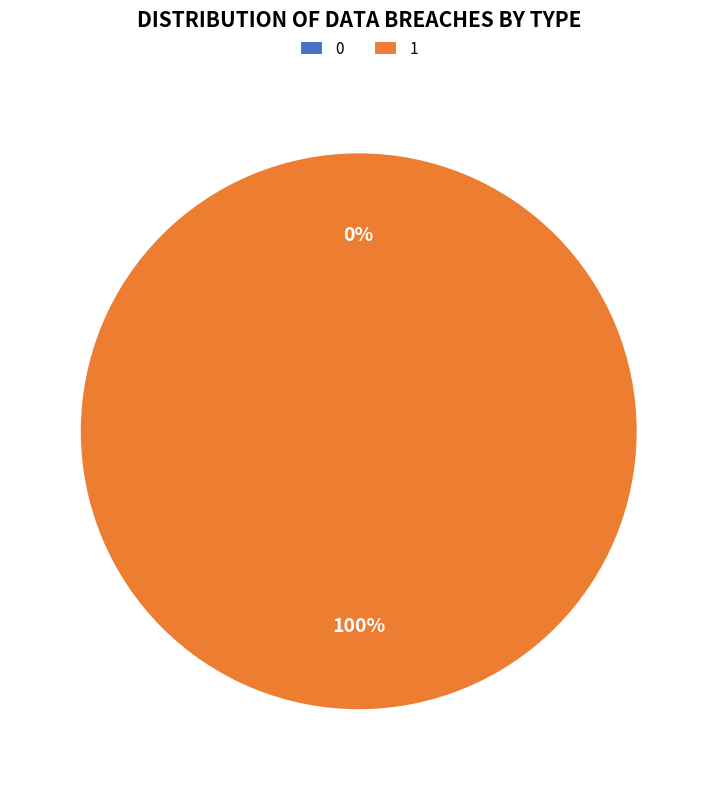

What is the majority slice?

1